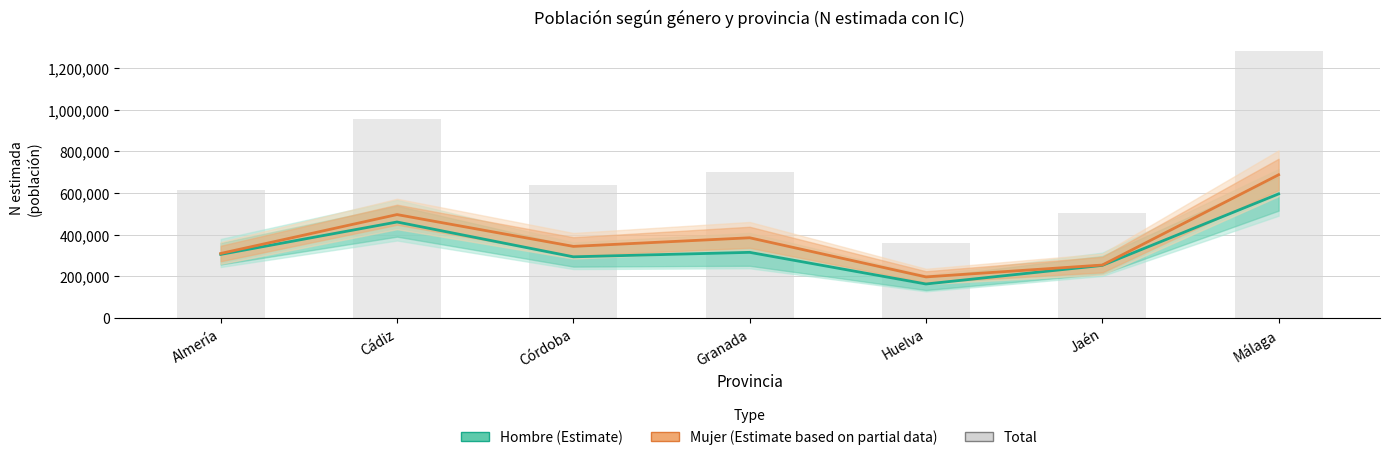

Read the Mujer (Estimate) value at Granada.

384862